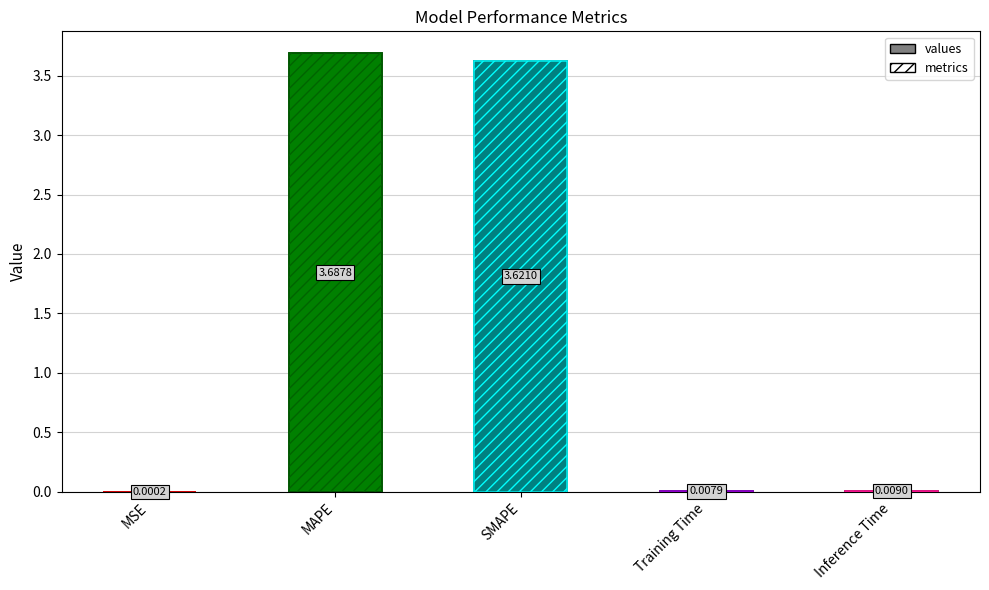

What position from the right is Inference Time?

1